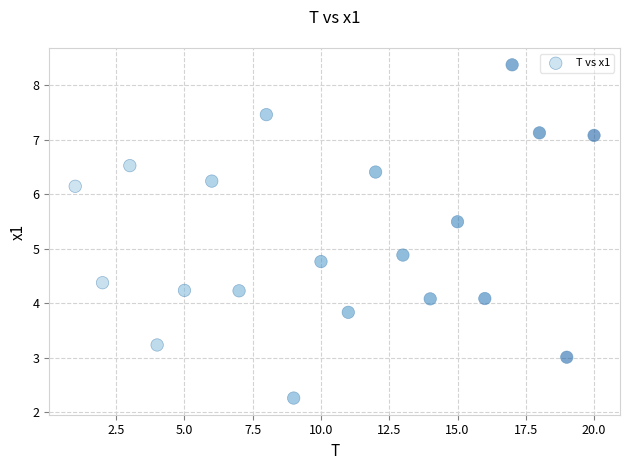

What is the range of Y values (max minus min)?

6.1